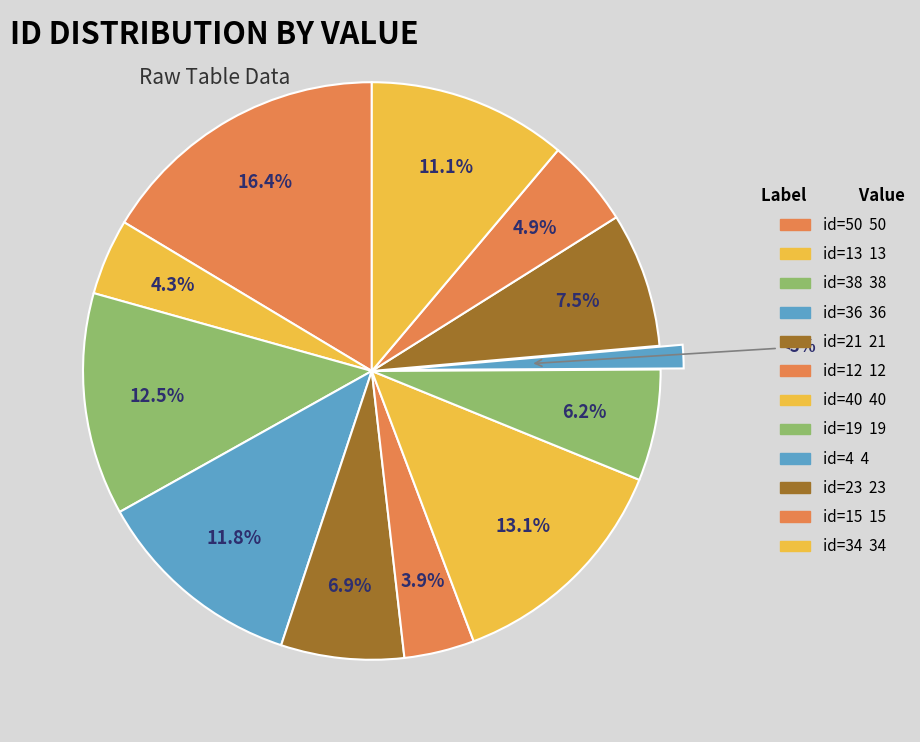

Which category has the biggest portion of the pie?

id=50